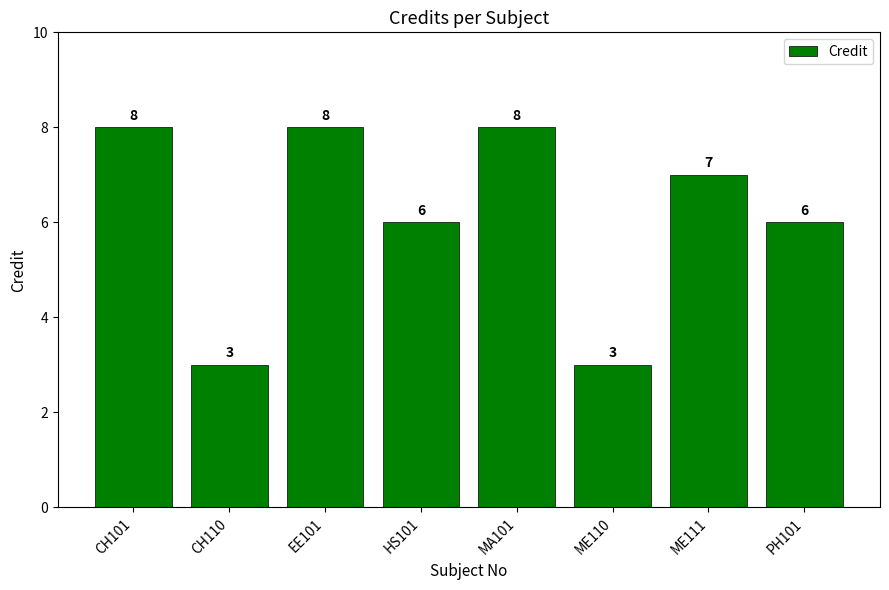

At which label does the data first exceed 7?

CH101